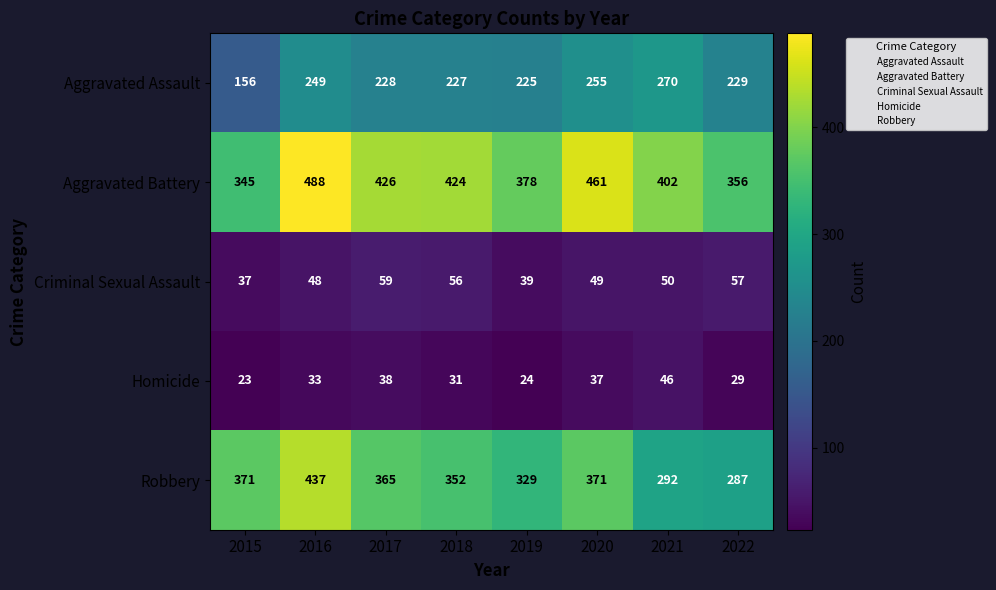

Is it true that Aggravated Assault equals 255 at 2020?

True